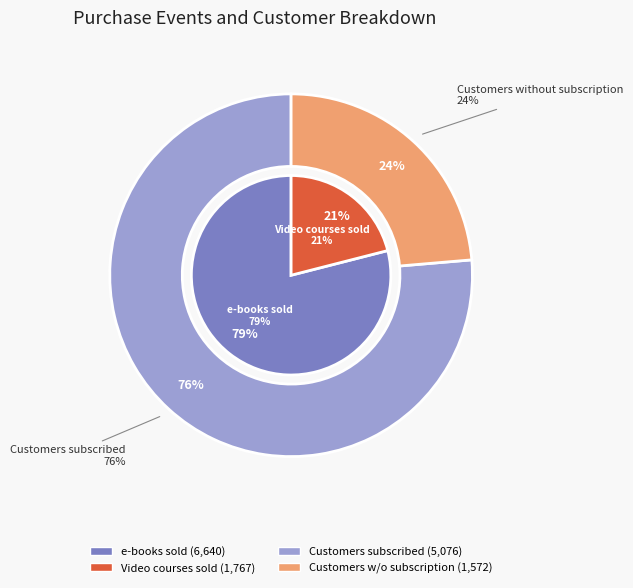

Combined, what portion of the pie is Video courses sold and e-books sold?

100.0%